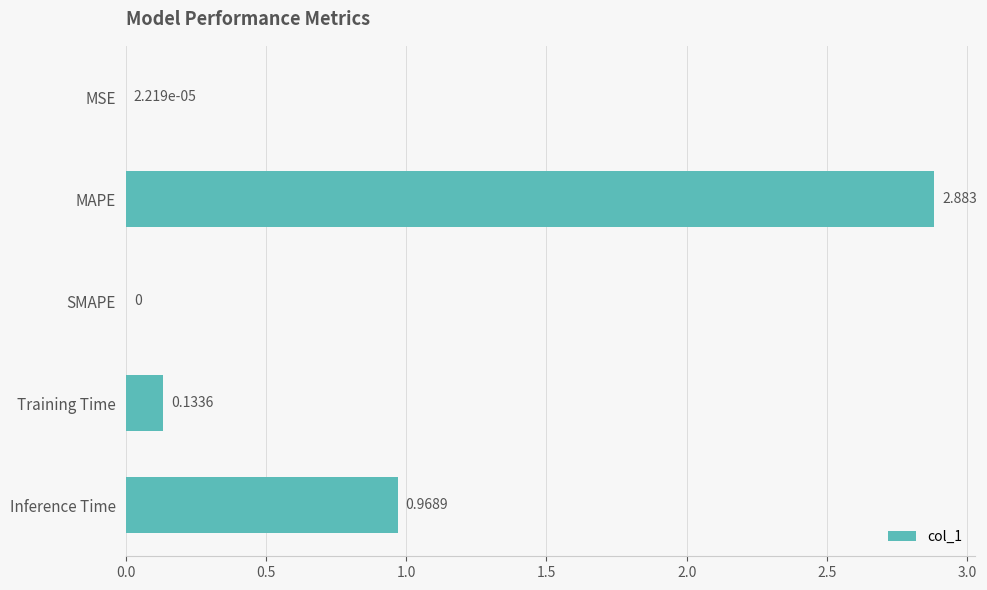

What is the sum of all values?

4.0